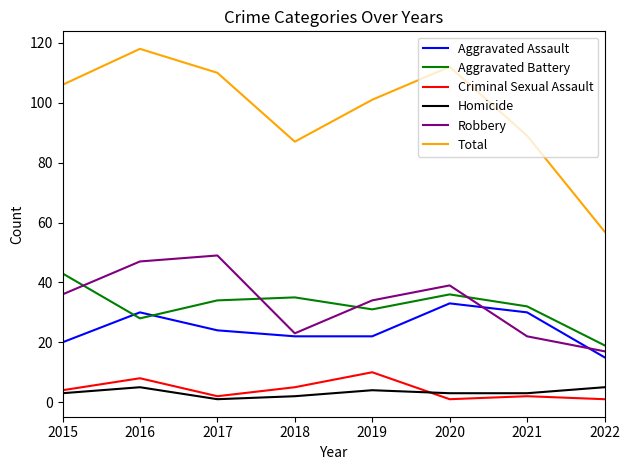

List the series in order of their peak value, lowest first.

Homicide, Criminal Sexual Assault, Aggravated Assault, Aggravated Battery, Robbery, Total